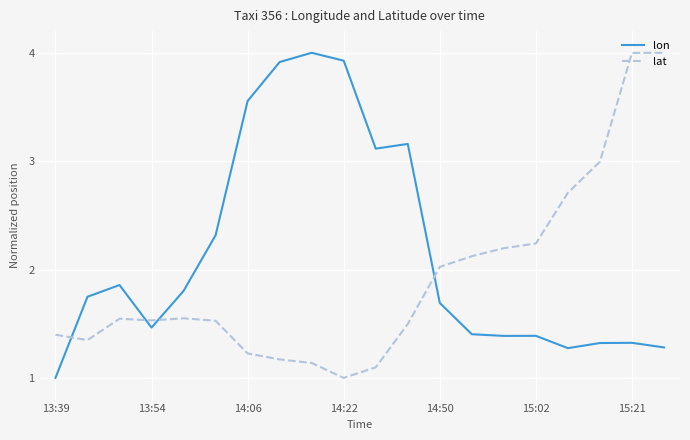

What is the highest value of the lon series?

4.0